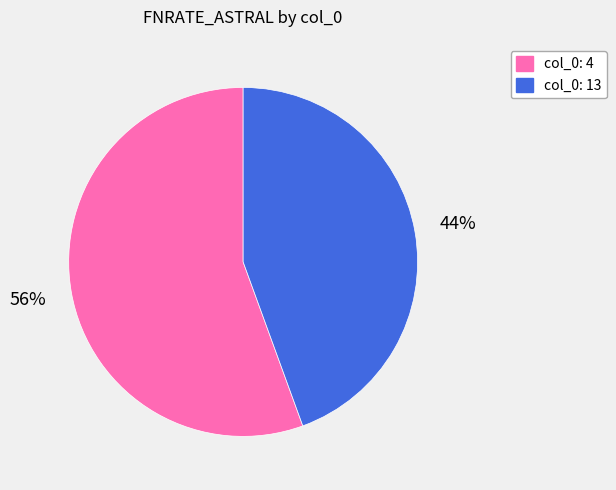

Is there a majority slice in this chart?

Yes